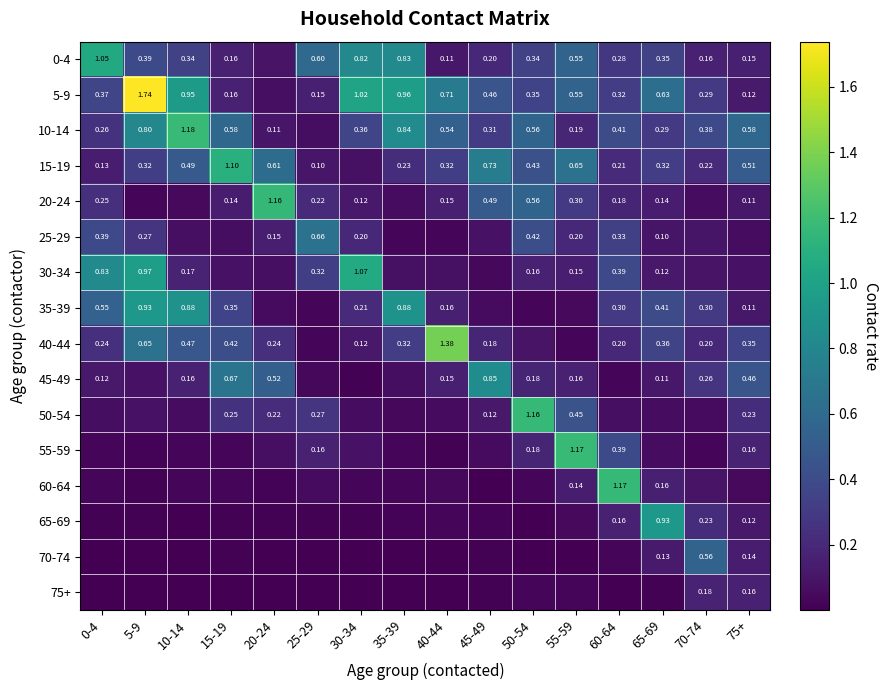

Between 30-34 and 45-49, which is larger?

30-34